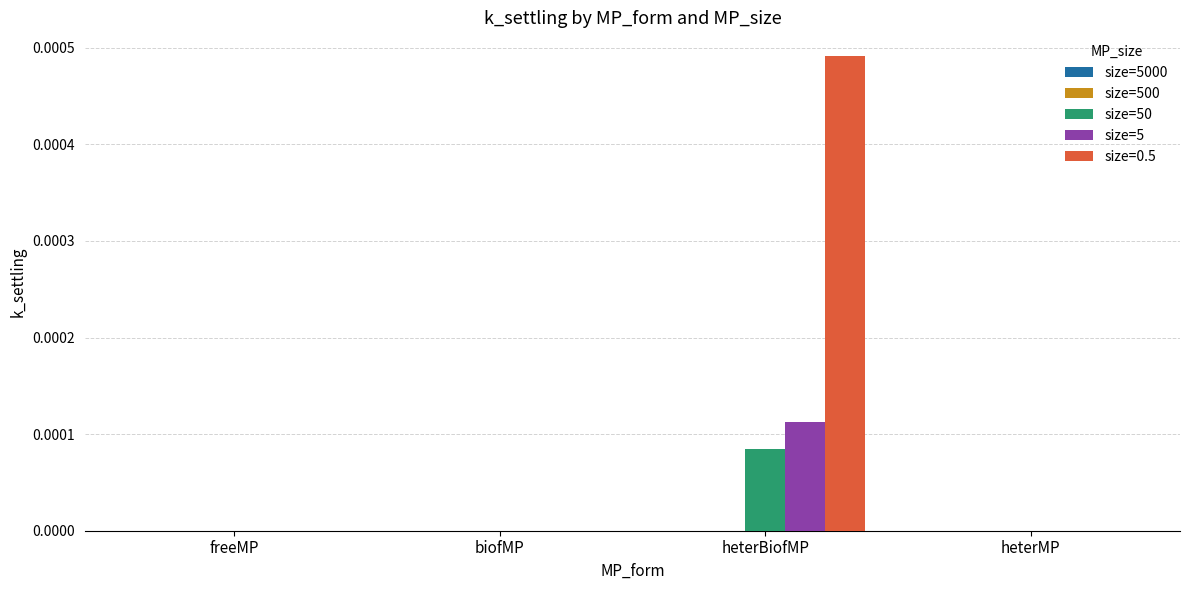

Which category has the highest value across all series?

heterBiofMP